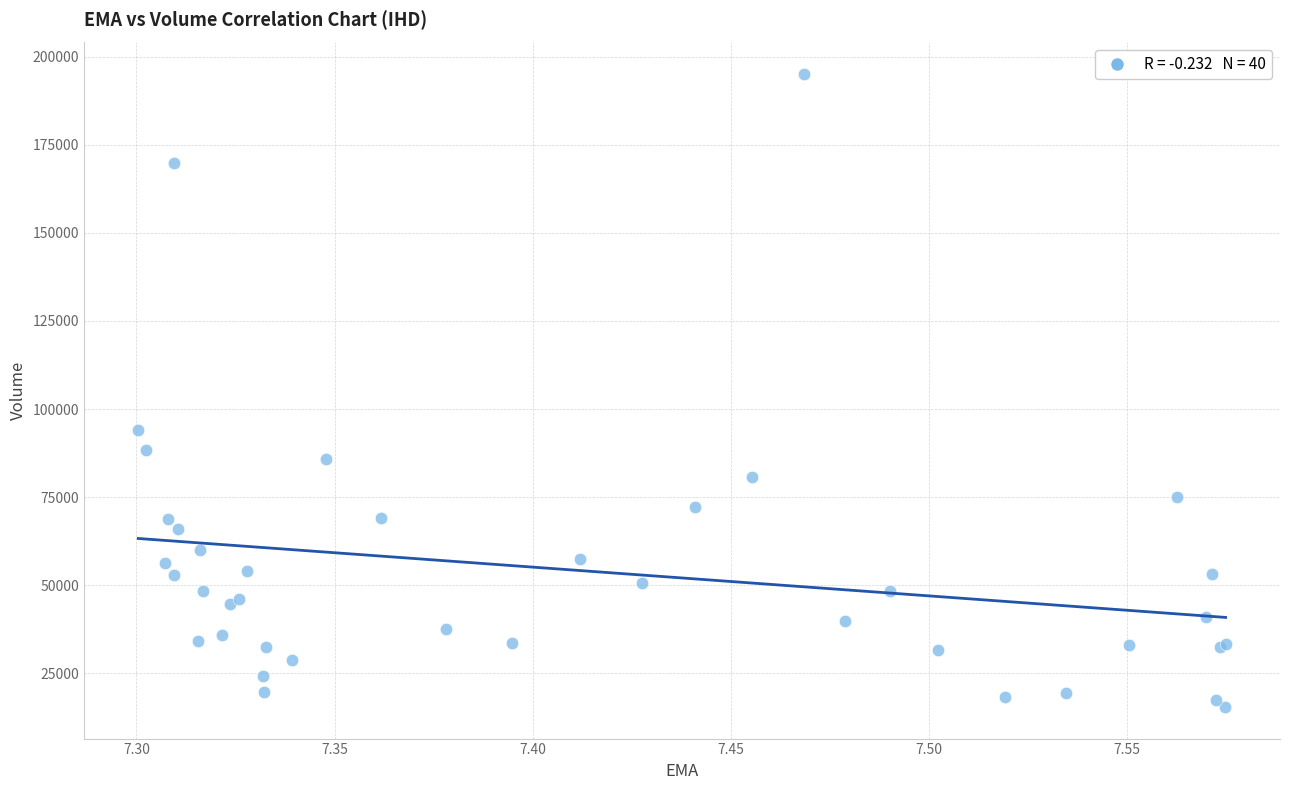

What Y value in the scatter plot is closest to 105250?

94000